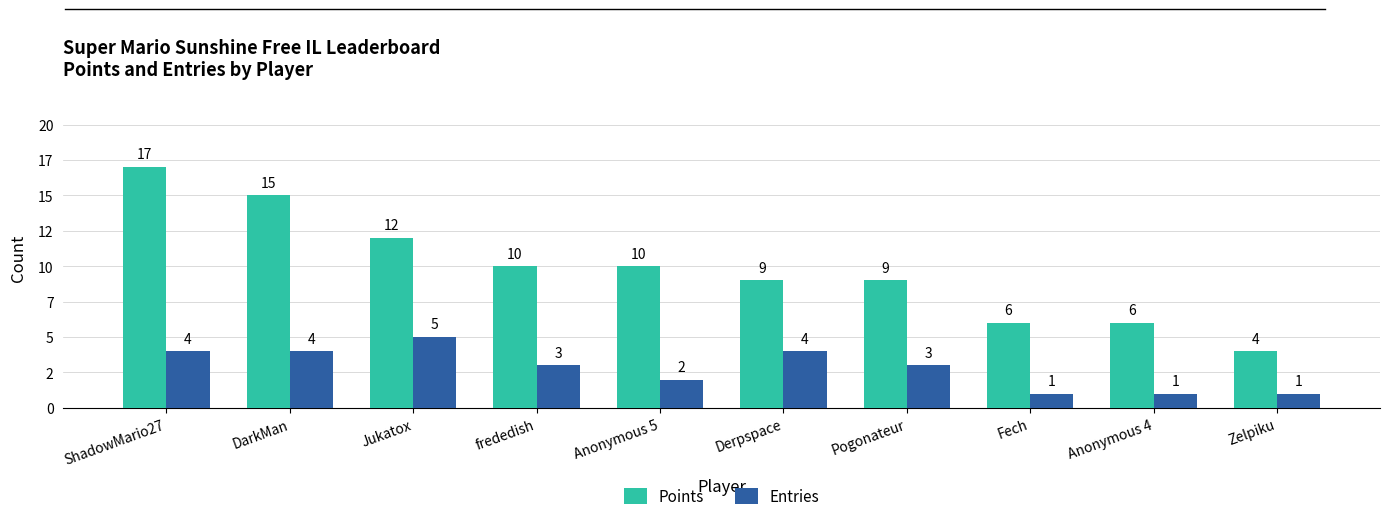

What is the value of the Entries bar at the 7th from the left?

3